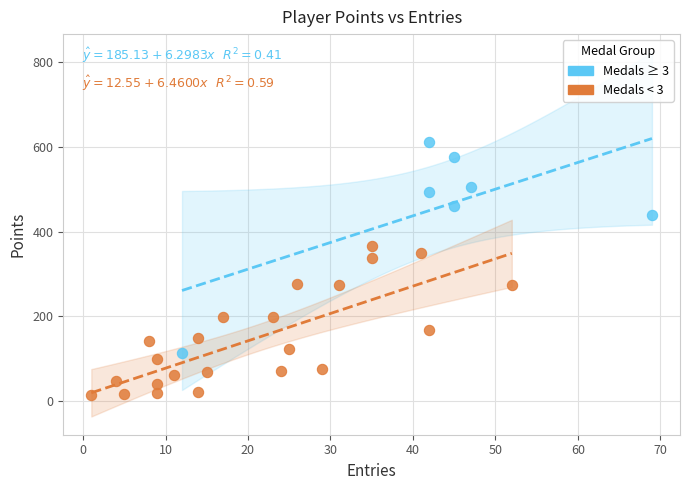

Which series reaches the maximum Y coordinate?

Medals ≥ 3